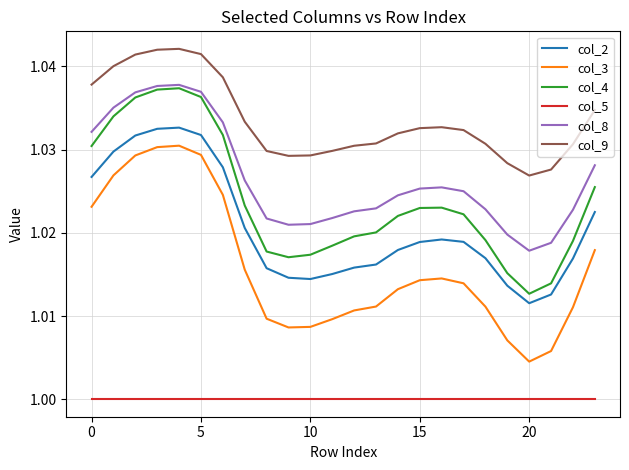

How many lines are shown in the chart?

6